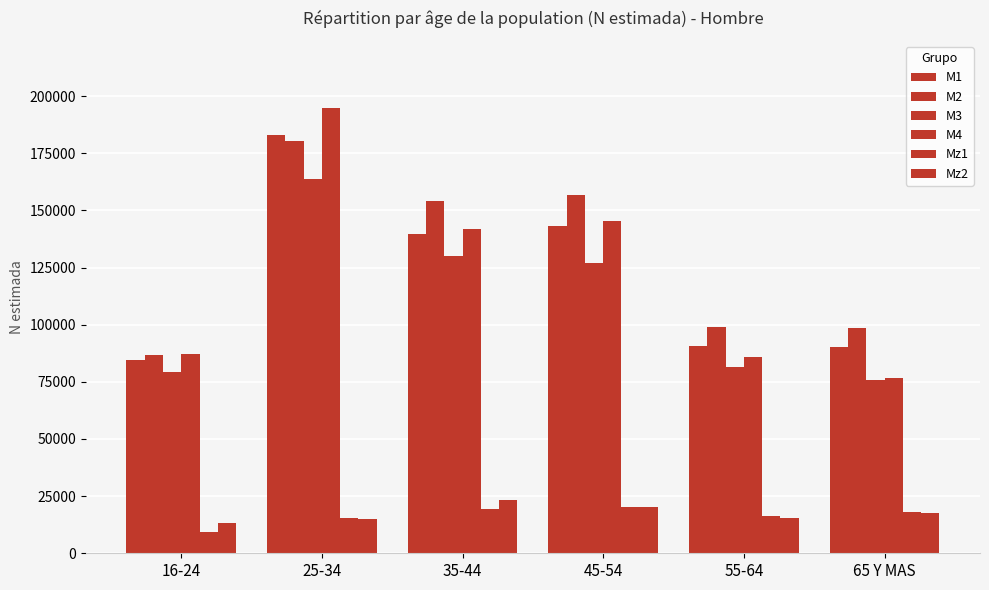

What value does the Mz2 series have at 16-24, to the nearest 50?

13200